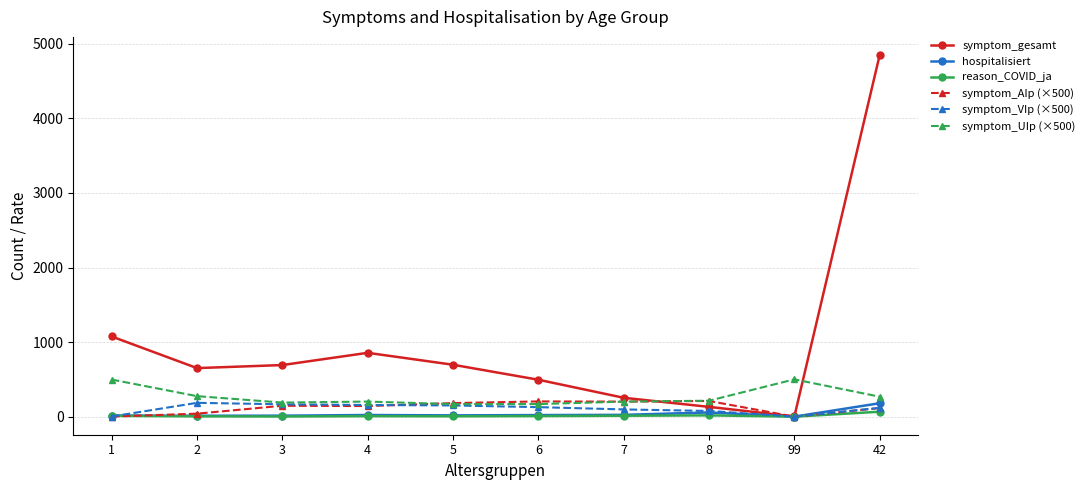

Is the value of symptom_AIp (×500) at 6 greater than the value of reason_COVID_ja at 1?

Yes